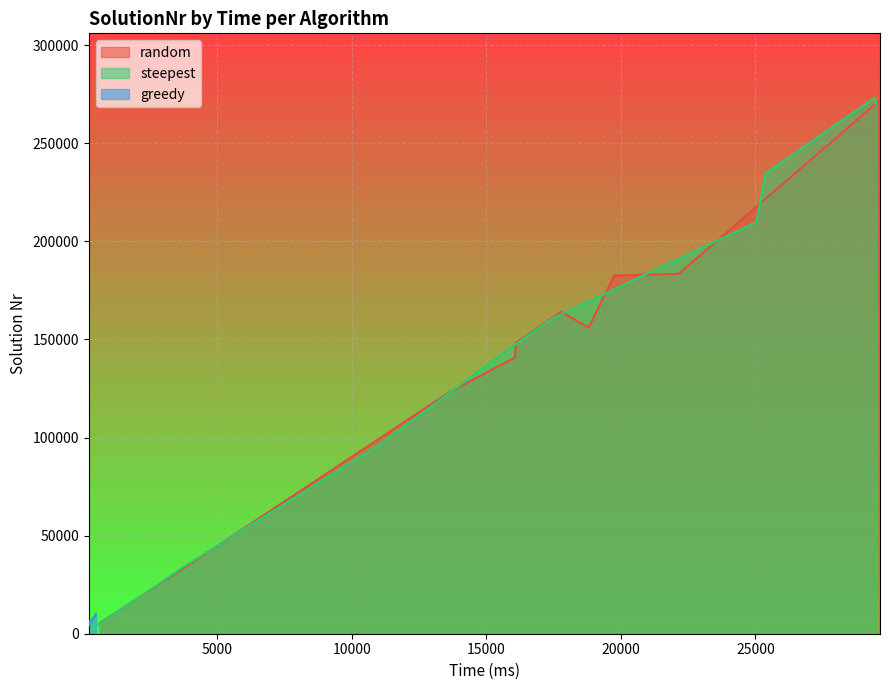

Reading right to left, transcribe all the data shown in this chart.

random: 9=164076	8=140796	7=183379	6=123102	5=34772	4=156074	3=5656	2=182599	1=148368	0=272020
steepest: 9=273237	8=96215	7=209804	6=33958	5=234815	4=4662	3=145524	2=15447	1=160811	0=270205
greedy: 9=10118	8=9517	7=6329	6=5702	5=4188	4=7040	3=4952	2=7873	1=4882	0=7079